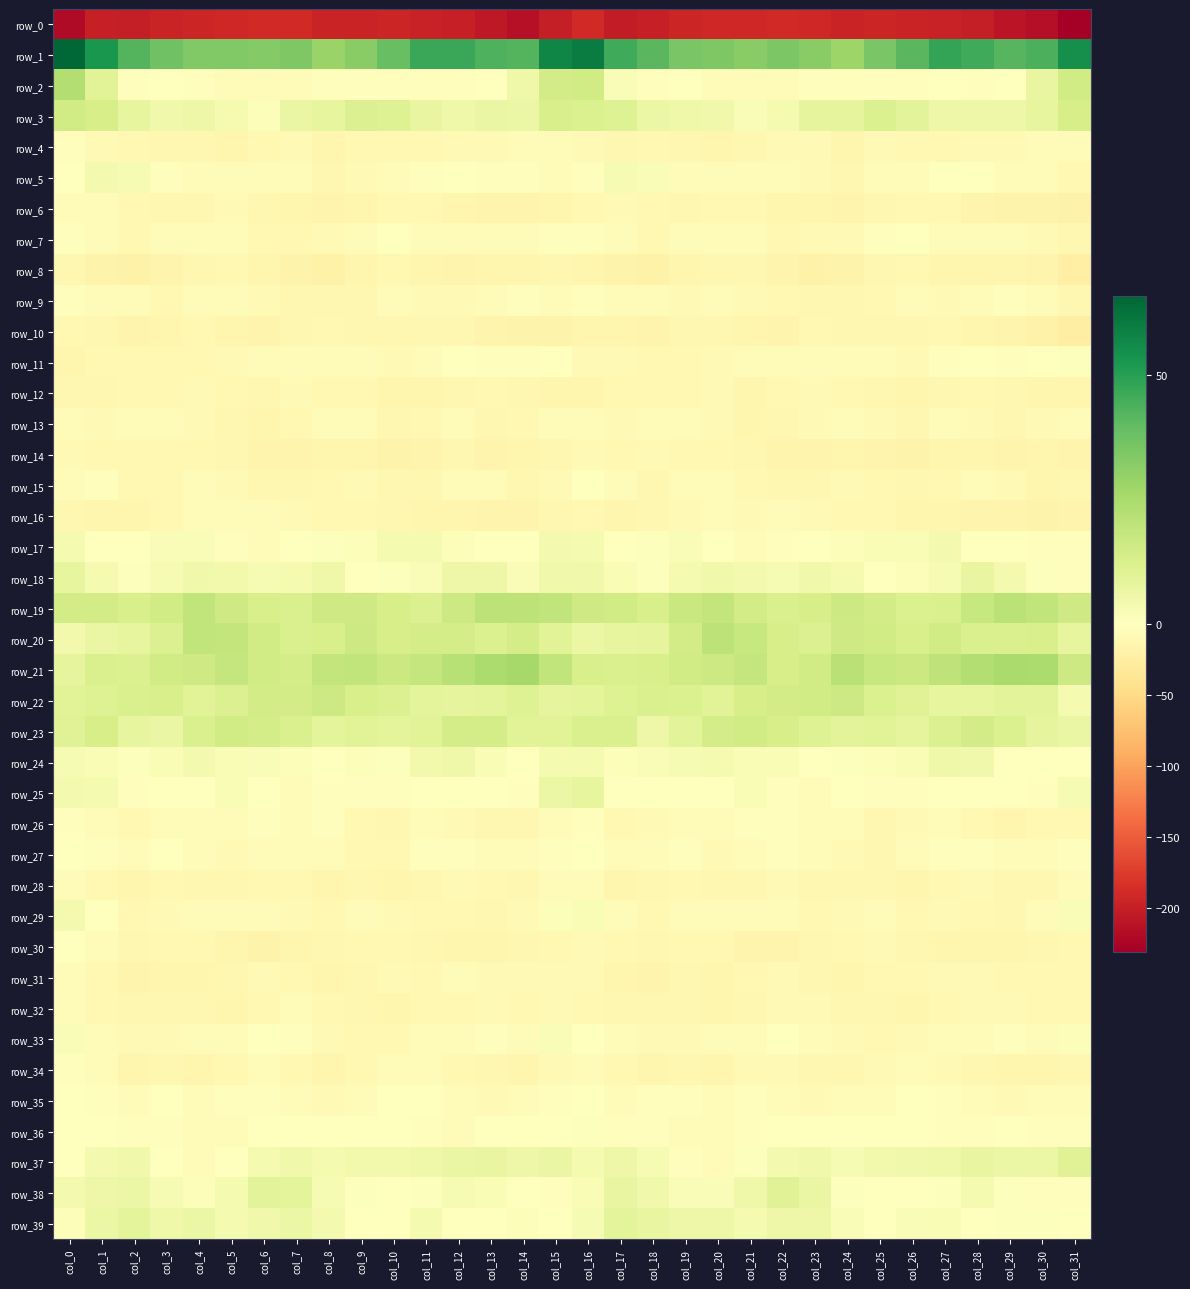

True or false: row_16 has a value of -9.7 at col_8.

True